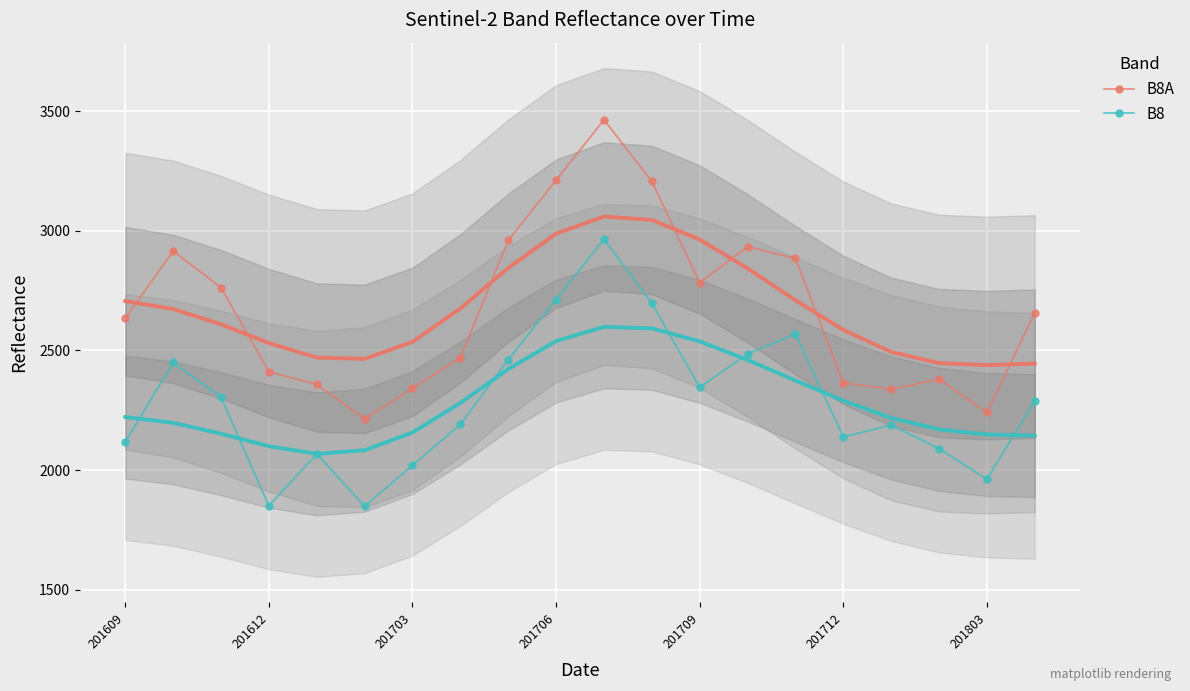

How many values in the B8 series are below 2289?

10